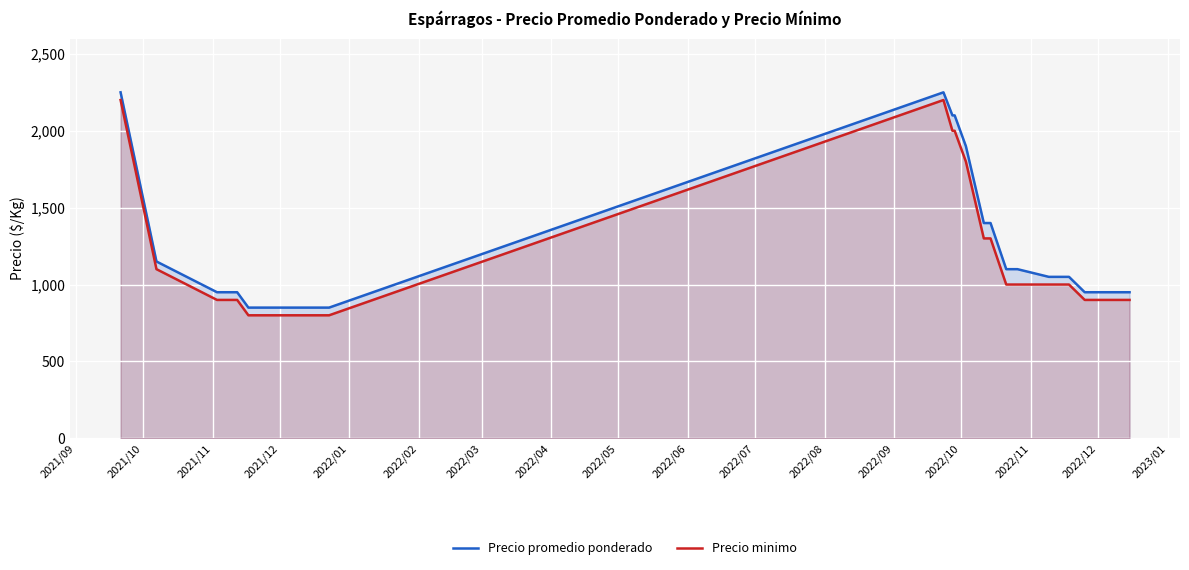

What is the difference between the maximum and minimum values in the Precio minimo series?

1400